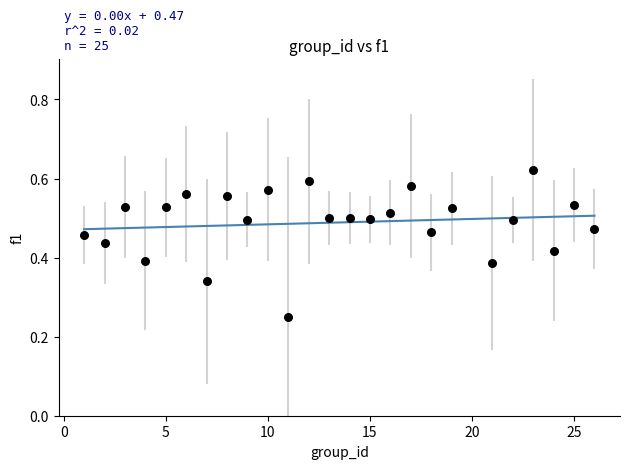

What is the range of X values (max minus min)?

25.0